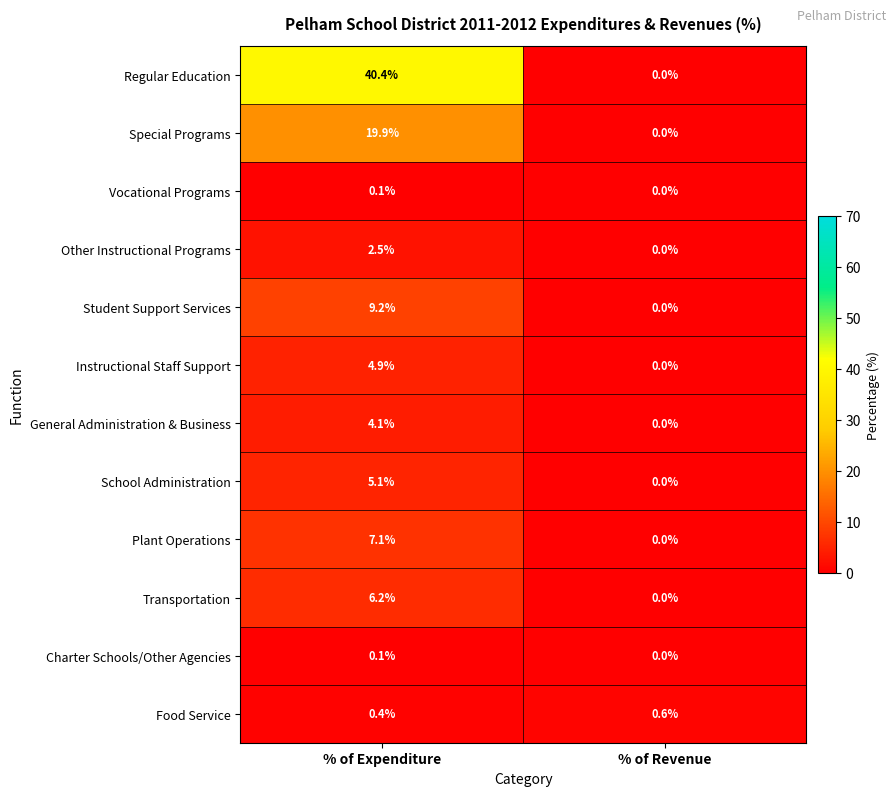

What is the difference between the highest and lowest values at % of Revenue?

0.6